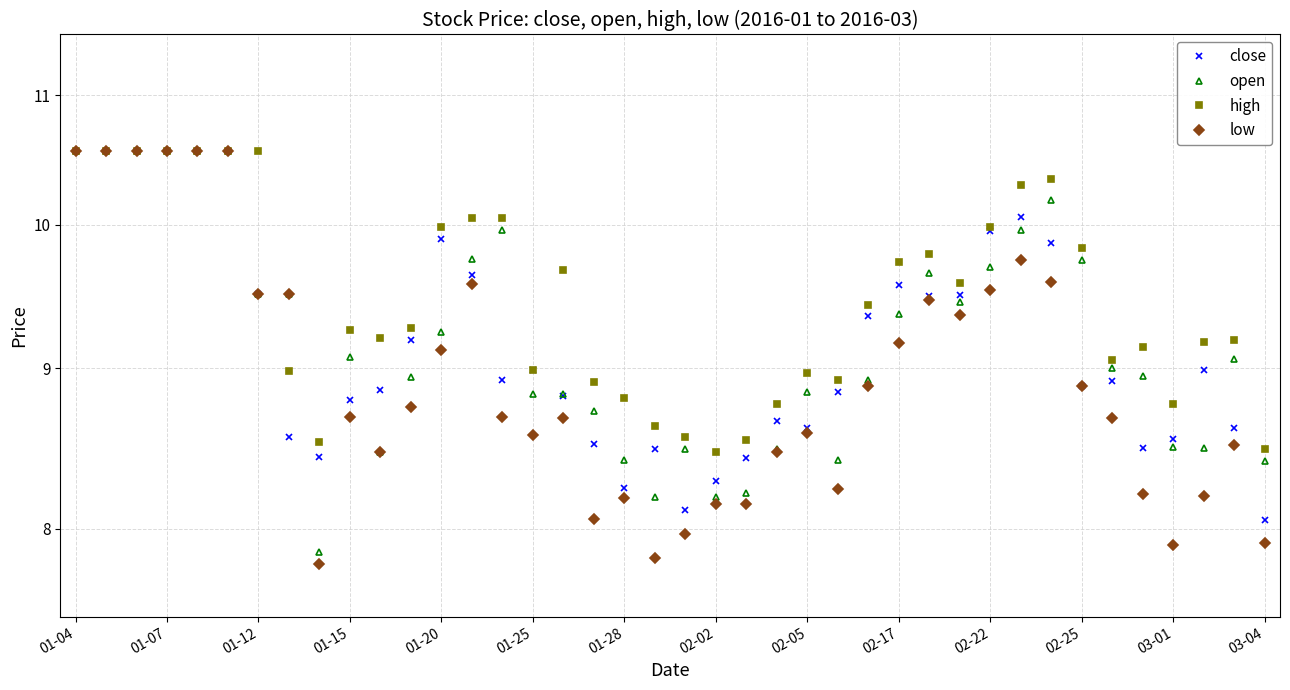

Reading left to right, what are all the values shown in this chart?

close: 10.6	10.6	10.6	10.6	10.6	10.6	9.5	8.6	8.4	8.8	8.9	9.2	9.9	9.6	8.9	9.0	8.8	8.5	8.2	8.5	8.1	8.3	8.4	8.7	8.6	8.8	9.4	9.6	9.5	9.5	10.0	10.1	9.9	8.9	8.9	8.5	8.5	9.0	8.6	8.1
open: 10.6	10.6	10.6	10.6	10.6	10.6	9.5	9.5	7.9	9.1	8.5	8.9	9.2	9.8	10.0	8.8	8.8	8.7	8.4	8.2	8.5	8.2	8.2	8.5	8.8	8.4	8.9	9.4	9.7	9.4	9.7	10.0	10.2	9.7	9.0	8.9	8.5	8.5	9.1	8.4
high: 10.6	10.6	10.6	10.6	10.6	10.6	10.6	9.0	8.5	9.3	9.2	9.3	10.0	10.1	10.0	9.0	9.7	8.9	8.8	8.6	8.6	8.5	8.5	8.8	9.0	8.9	9.4	9.7	9.8	9.6	10.0	10.3	10.3	9.8	9.1	9.1	8.8	9.2	9.2	8.5
low: 10.6	10.6	10.6	10.6	10.6	10.6	9.5	9.5	7.8	8.7	8.5	8.7	9.1	9.6	8.7	8.6	8.7	8.1	8.2	7.8	8.0	8.1	8.1	8.5	8.6	8.2	8.9	9.2	9.5	9.4	9.5	9.7	9.6	8.9	8.7	8.2	7.9	8.2	8.5	7.9